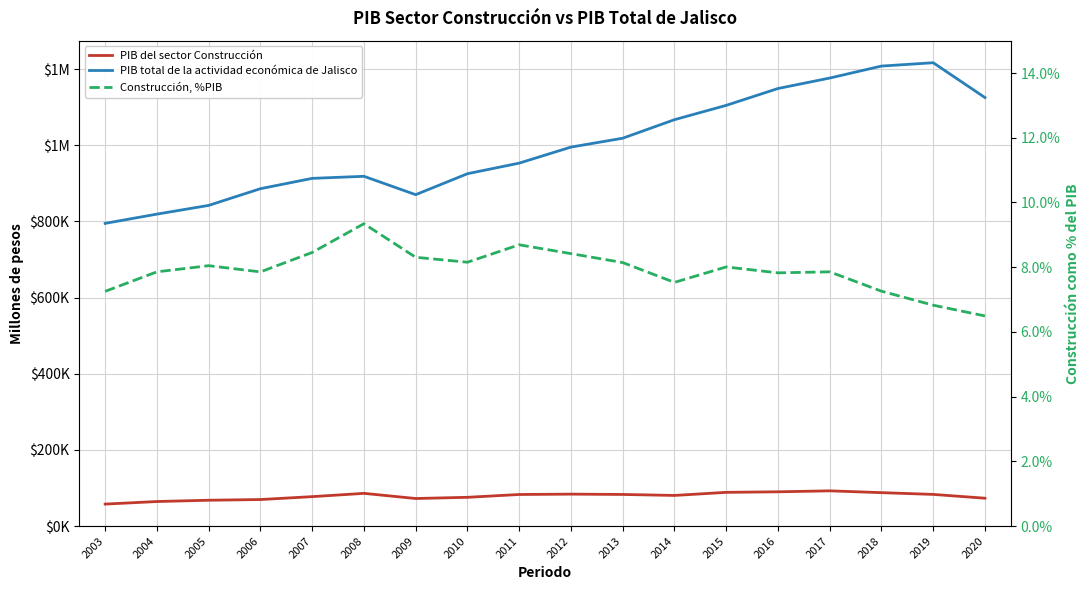

What is the maximum value shown in the chart?

1216847.2